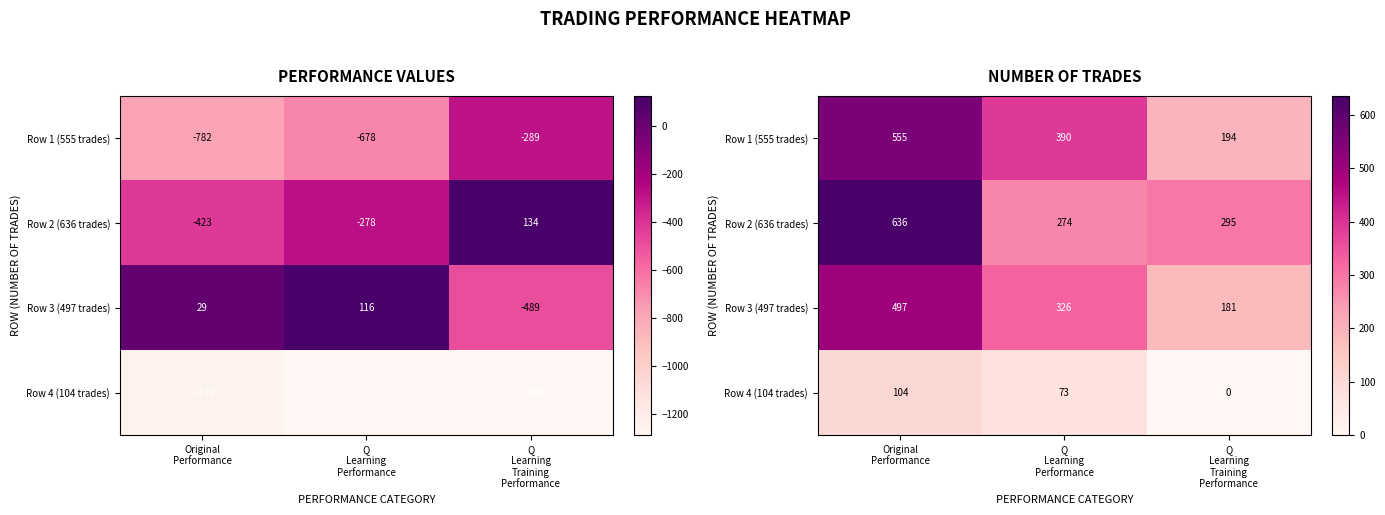

What is the sum of all Row 2 (636 trades) values?

1205